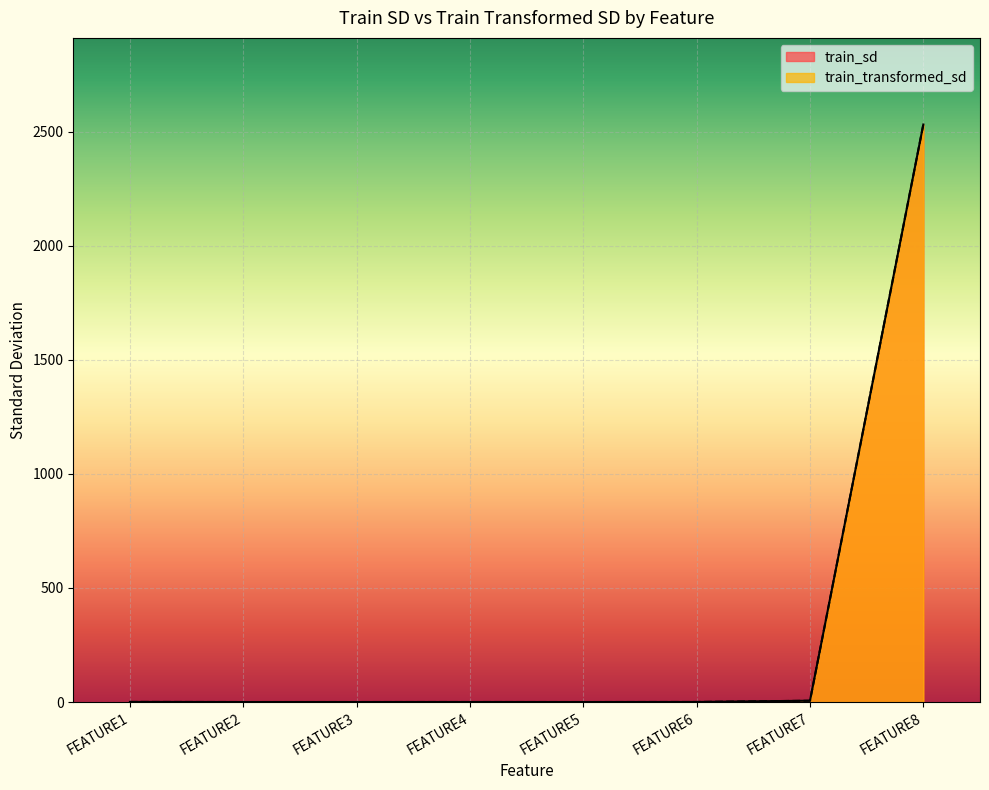

True or false: train_sd and train_transformed_sd cross at least once.

False